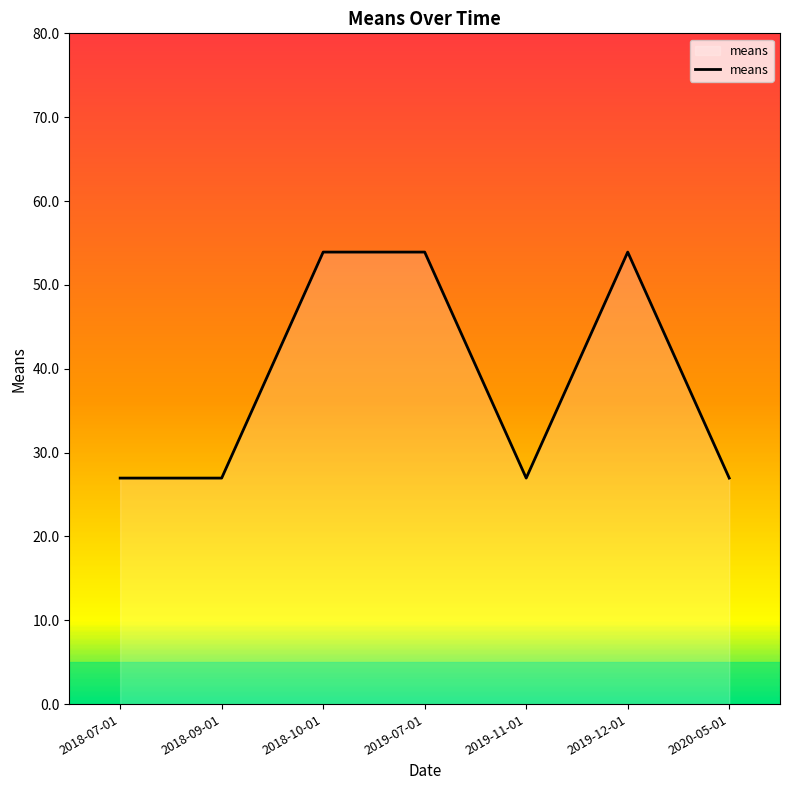

What is the difference between the maximum and second lowest values?

27.0